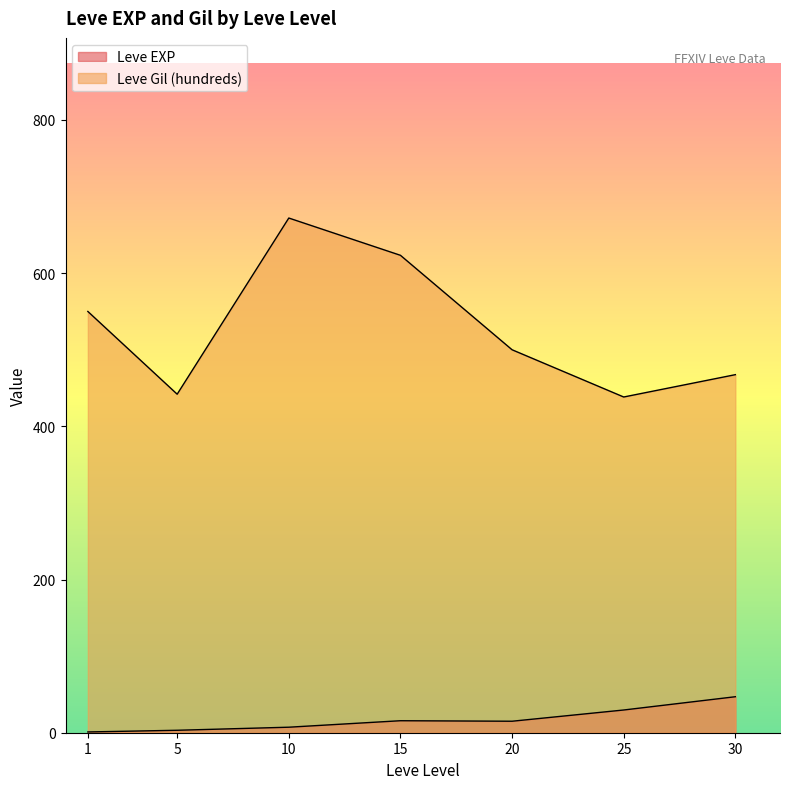

The Leve EXP series shows 16 at 20. True or false?

True